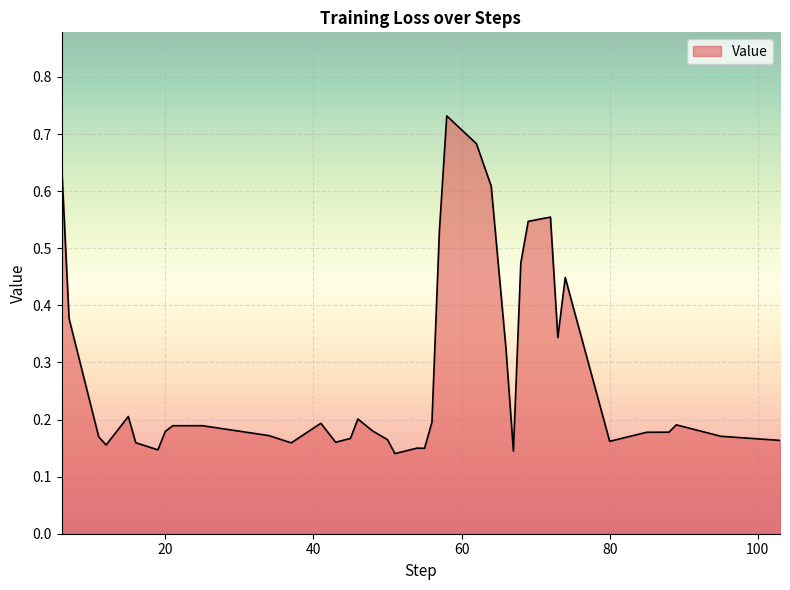

How many lines are shown in the chart?

1